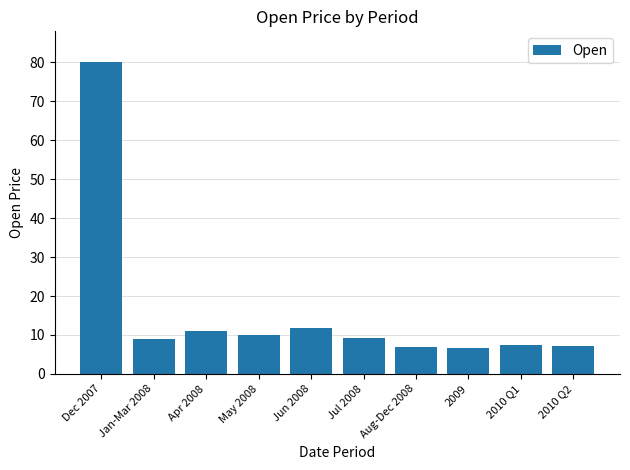

What value does the data have at 2009?

6.8